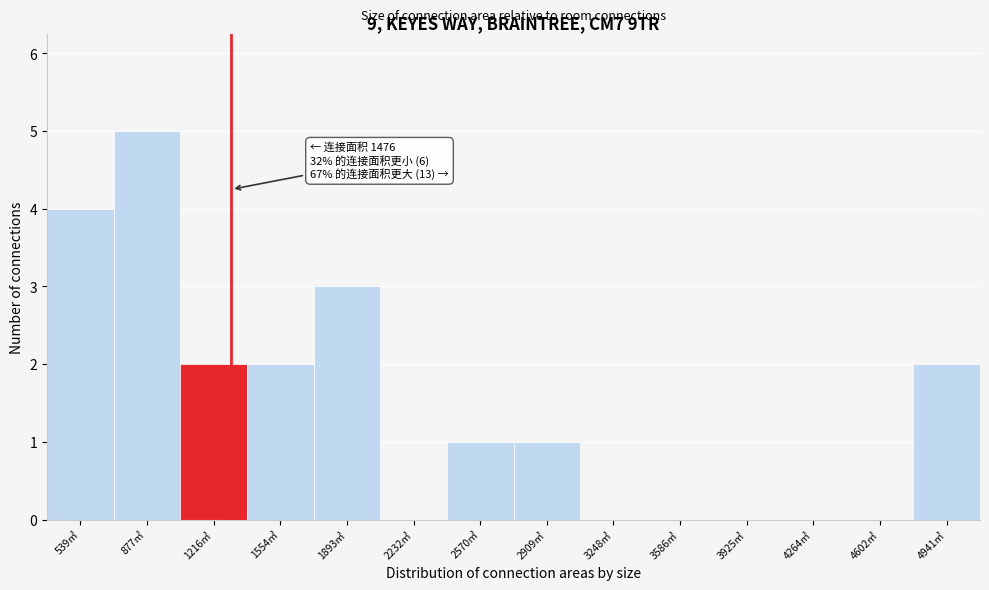

Reading left to right, extract all data points from this chart.

539㎡=4	877㎡=5	1216㎡=2	1554㎡=2	1893㎡=3	2232㎡=0	2570㎡=1	2909㎡=1	3248㎡=0	3586㎡=0	3925㎡=0	4264㎡=0	4602㎡=0	4941㎡=2